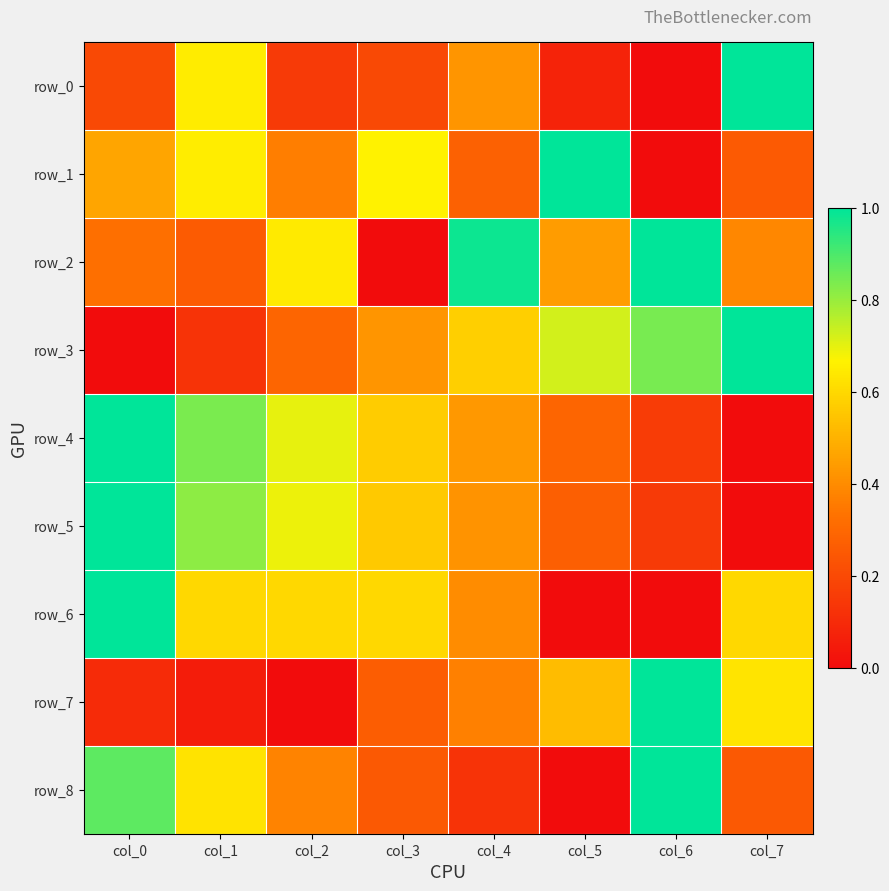

Reading left to right, transcribe all the data shown in this chart.

row_0: 0.2	0.6	0.2	0.2	0.4	0.1	0.0	1.0
row_1: 0.5	0.7	0.4	0.7	0.3	1.0	0.0	0.3
row_2: 0.3	0.3	0.6	0.0	1.0	0.4	1.0	0.4
row_3: 0.0	0.1	0.3	0.4	0.6	0.7	0.8	1.0
row_4: 1.0	0.8	0.7	0.6	0.4	0.3	0.2	0.0
row_5: 1.0	0.8	0.7	0.6	0.4	0.3	0.2	0.0
row_6: 1.0	0.6	0.6	0.6	0.4	0.0	0.0	0.6
row_7: 0.1	0.1	0.0	0.3	0.4	0.5	1.0	0.6
row_8: 0.9	0.6	0.4	0.2	0.1	0.0	1.0	0.2